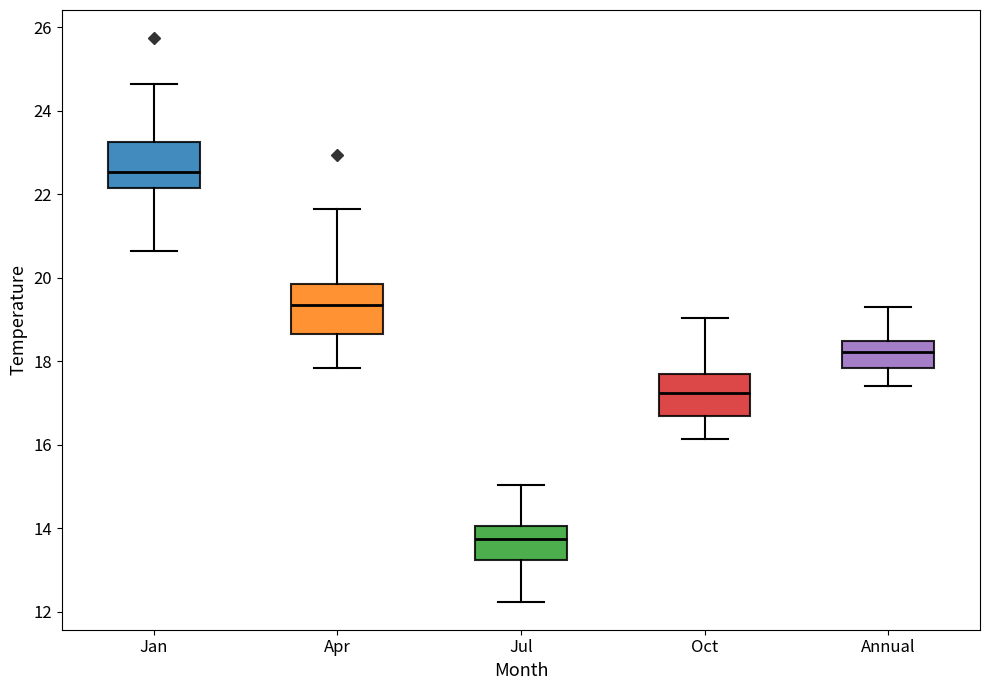

Which box has the lowest median line?

Jul